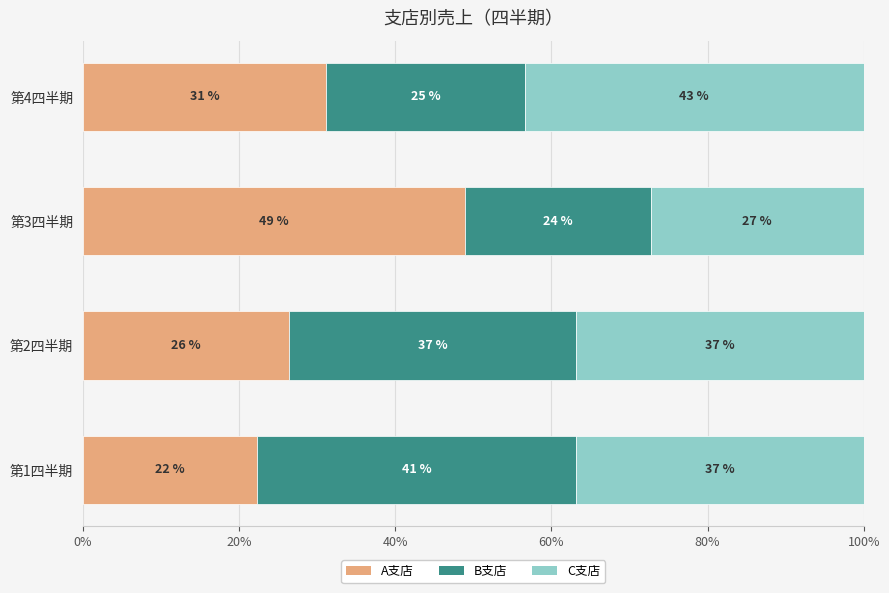

What are all the series names shown in the legend?

A支店, B支店, C支店